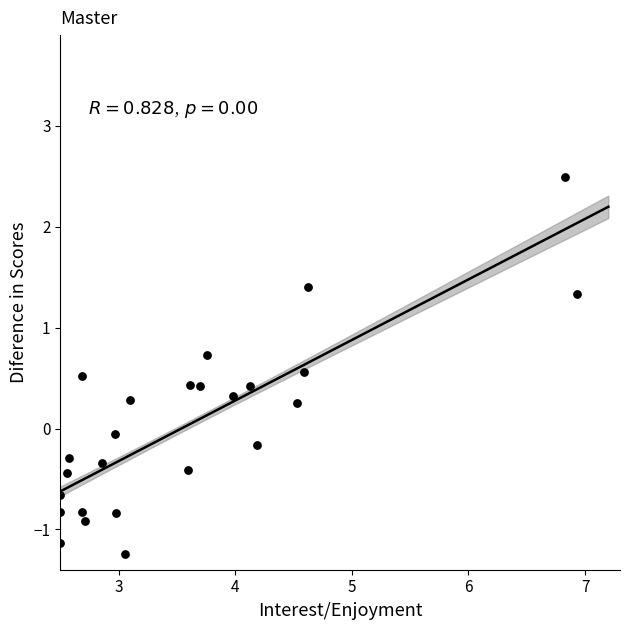

What is the range of Y values (max minus min)?

3.7